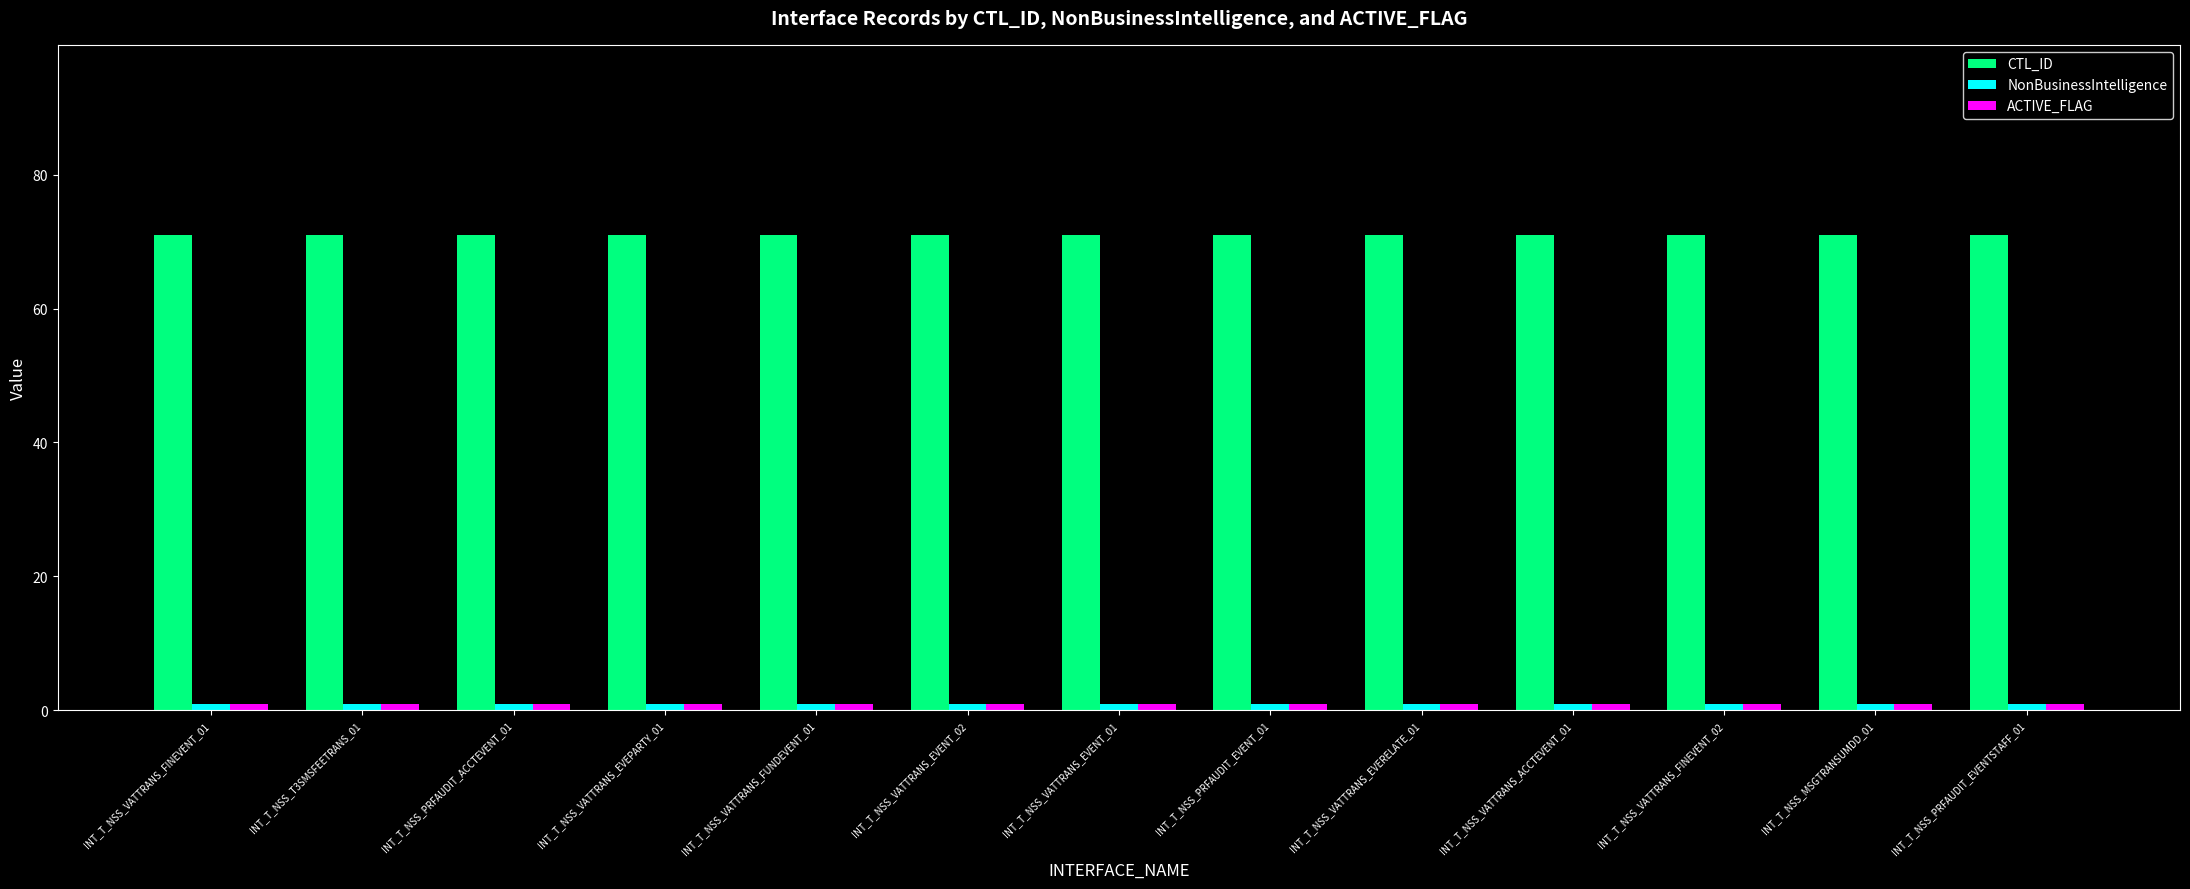

The value of NonBusinessIntelligence at INT_T_NSS_VATTRANS_EVENT_02 is 1. True or false?

True